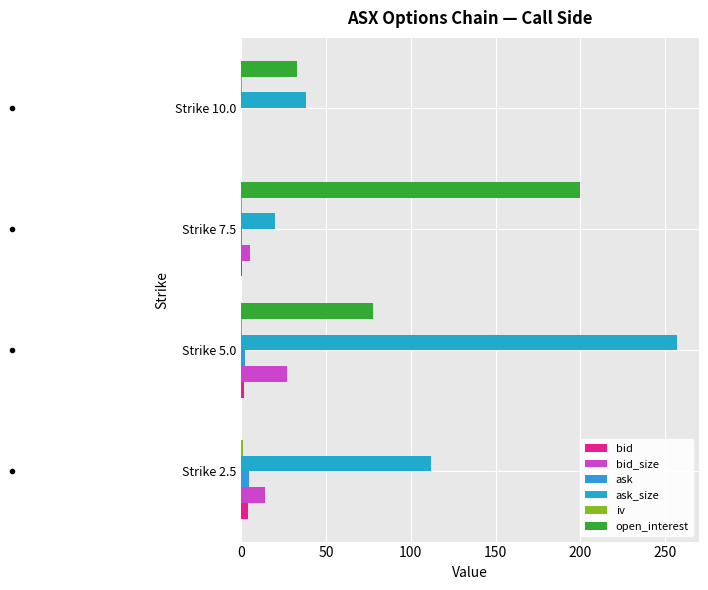

Count the number of categories in the chart.

4